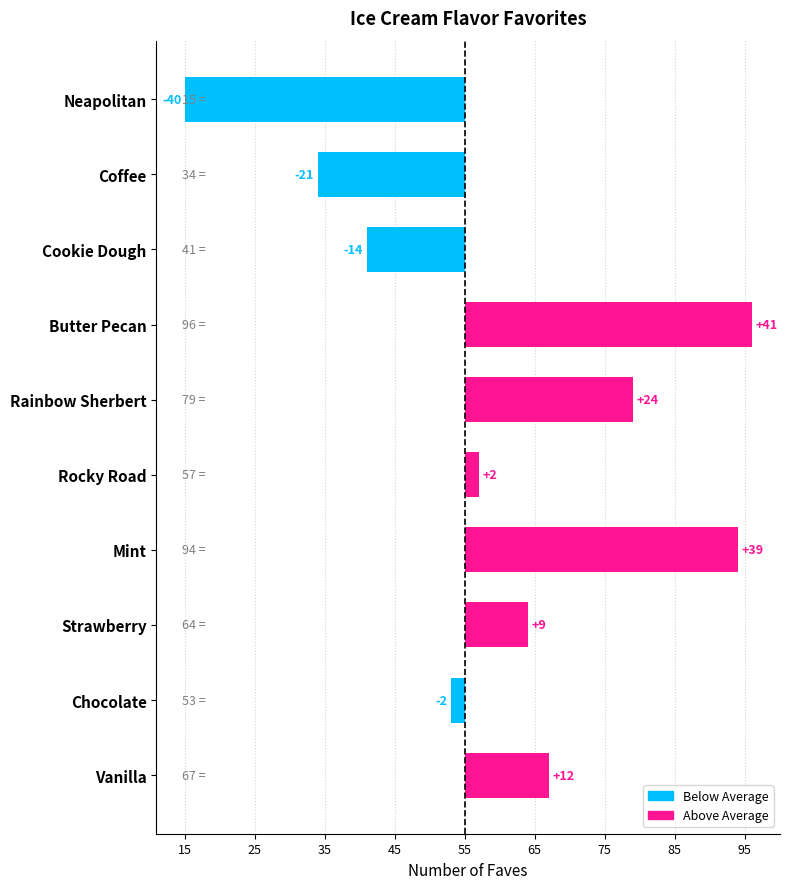

List the labels in order of value, smallest first.

Neapolitan, Coffee, Cookie Dough, Chocolate, Rocky Road, Strawberry, Vanilla, Rainbow Sherbert, Mint, Butter Pecan